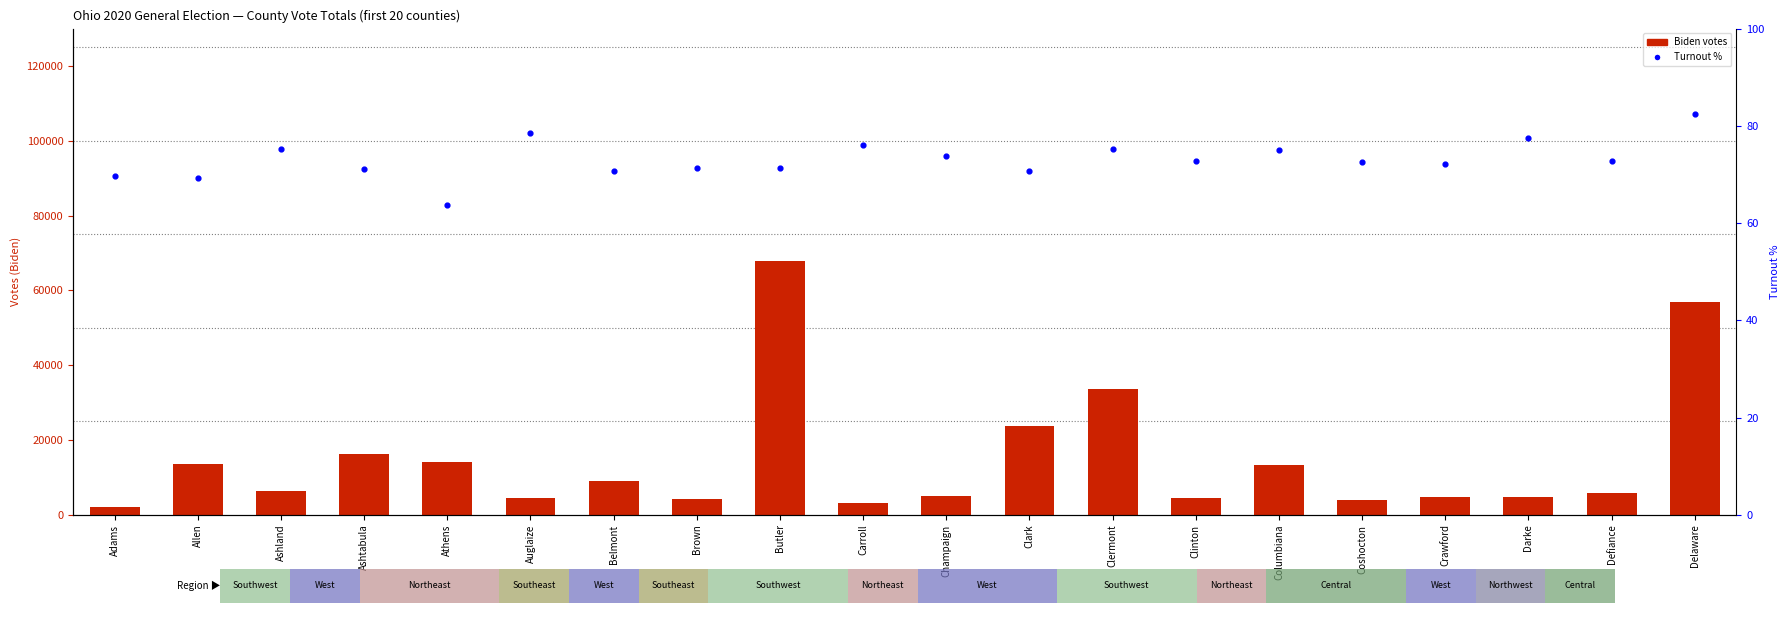

Which series contains the highest Y value?

Trump & Pence (R)